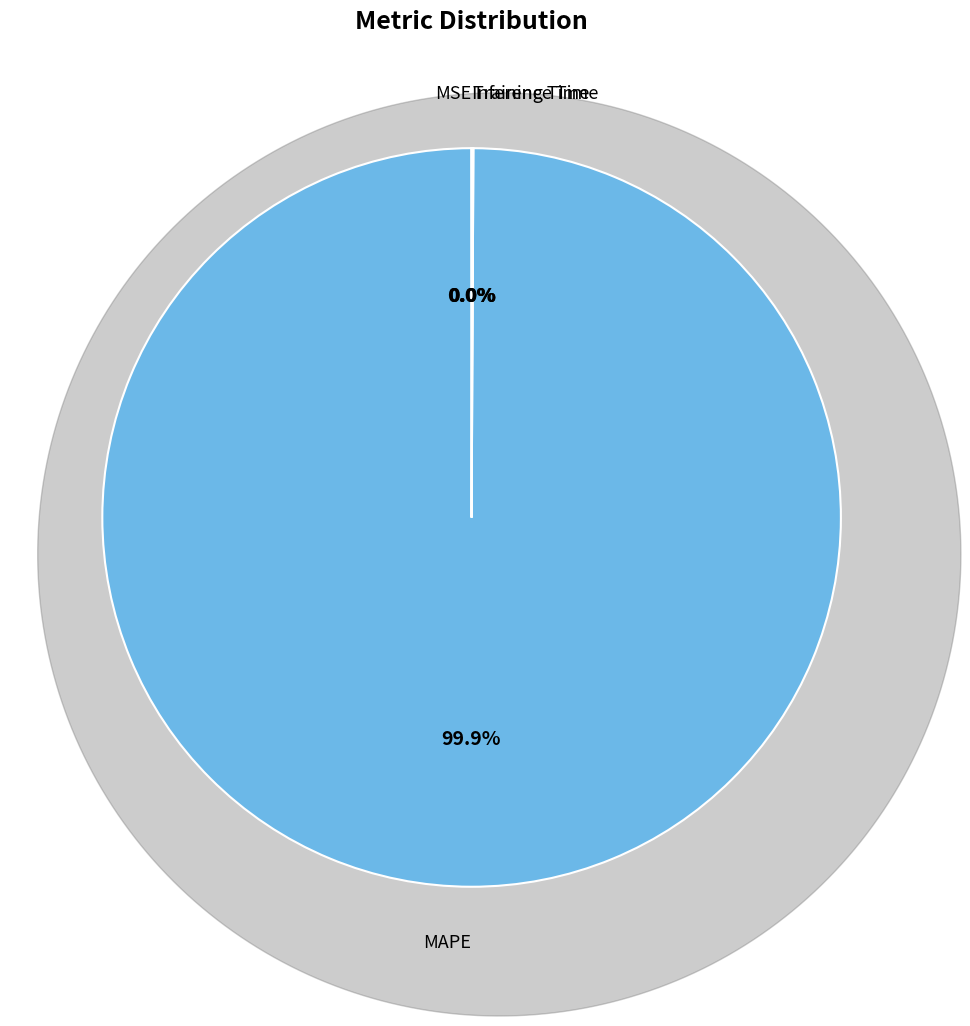

To the nearest percent, what is the difference between the largest and smallest slice percentages?

100%